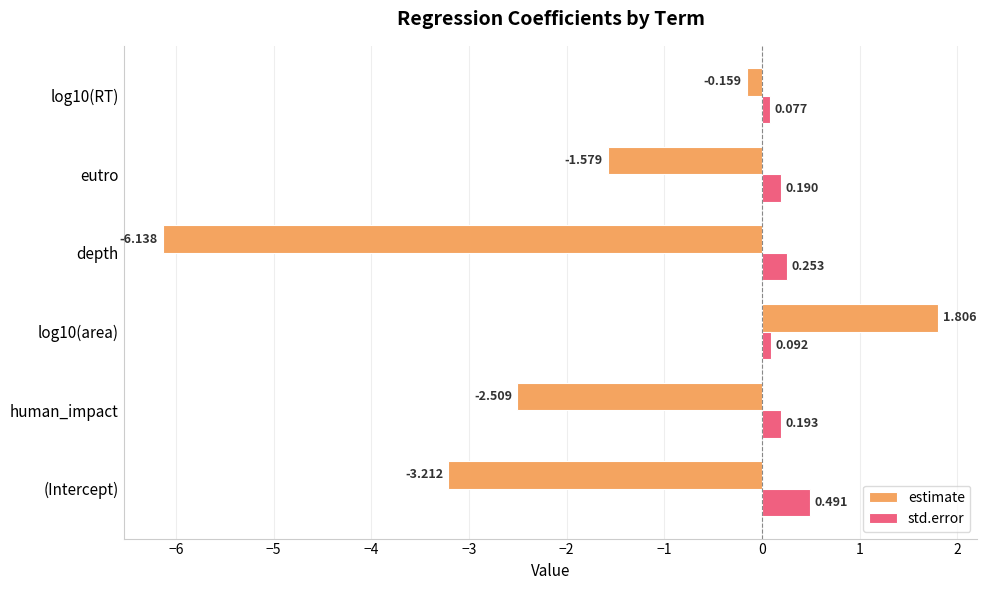

Between (Intercept) and depth, which series saw the biggest shift?

estimate